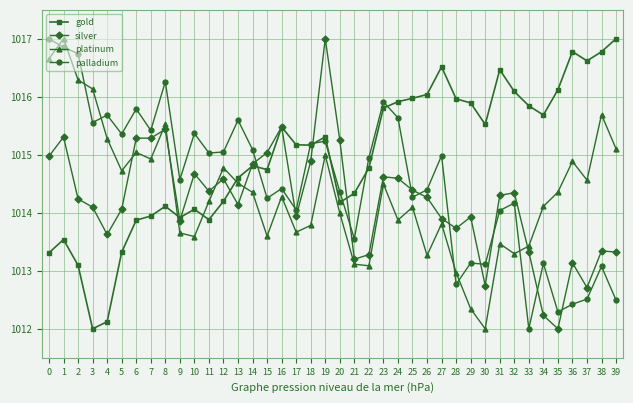

The value of platinum at 5 is 1014.7. True or false?

True